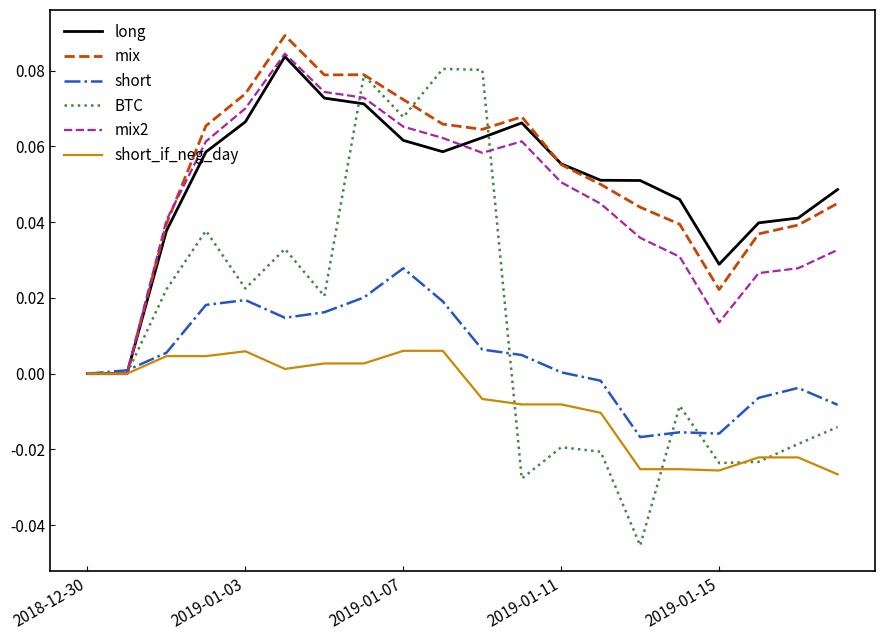

Which series has the largest range (max minus min)?

BTC